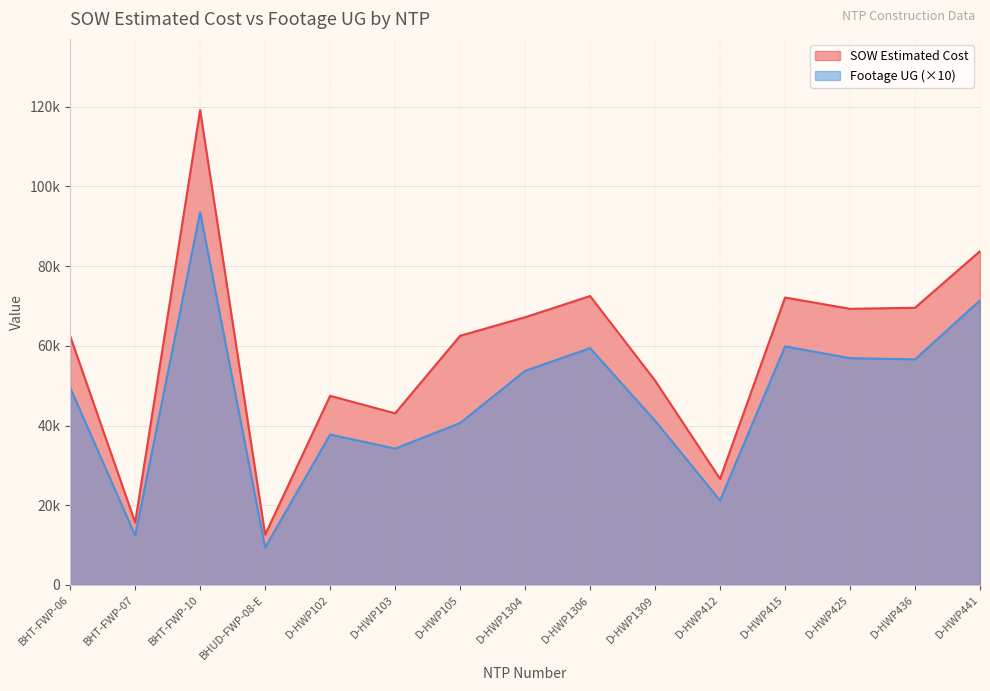

Which series has the largest total across all categories?

SOW Estimated Cost